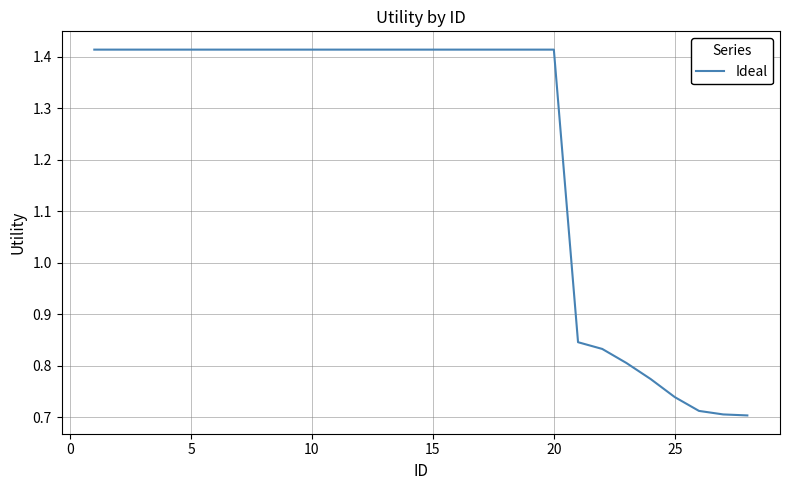

How many lines are shown in the chart?

1